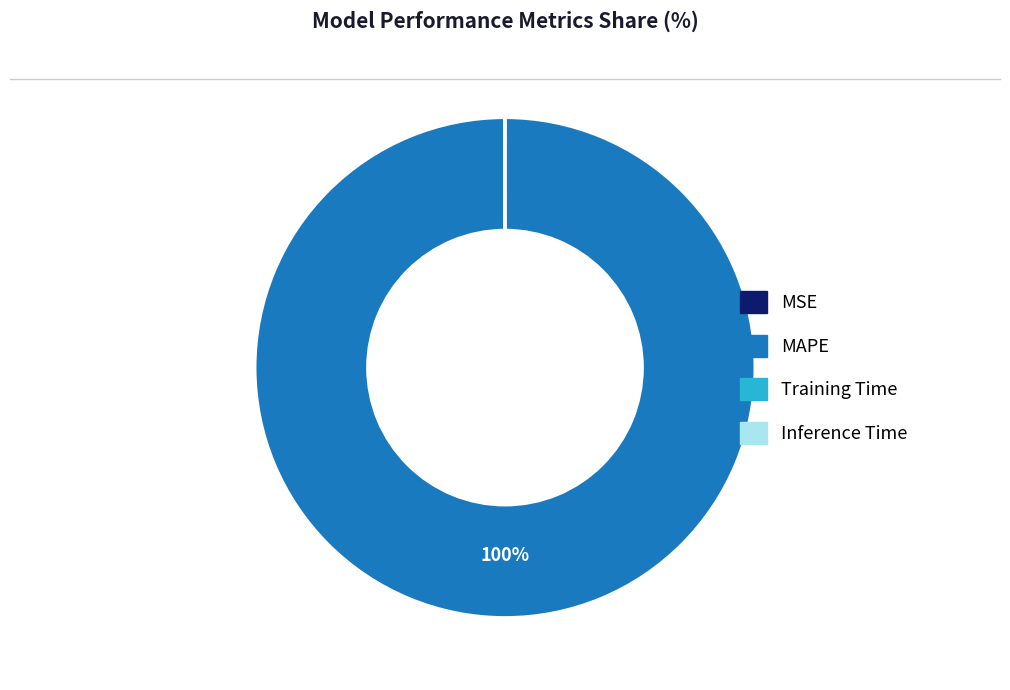

To the nearest percent, what is the difference between the largest and smallest slice percentages?

100%